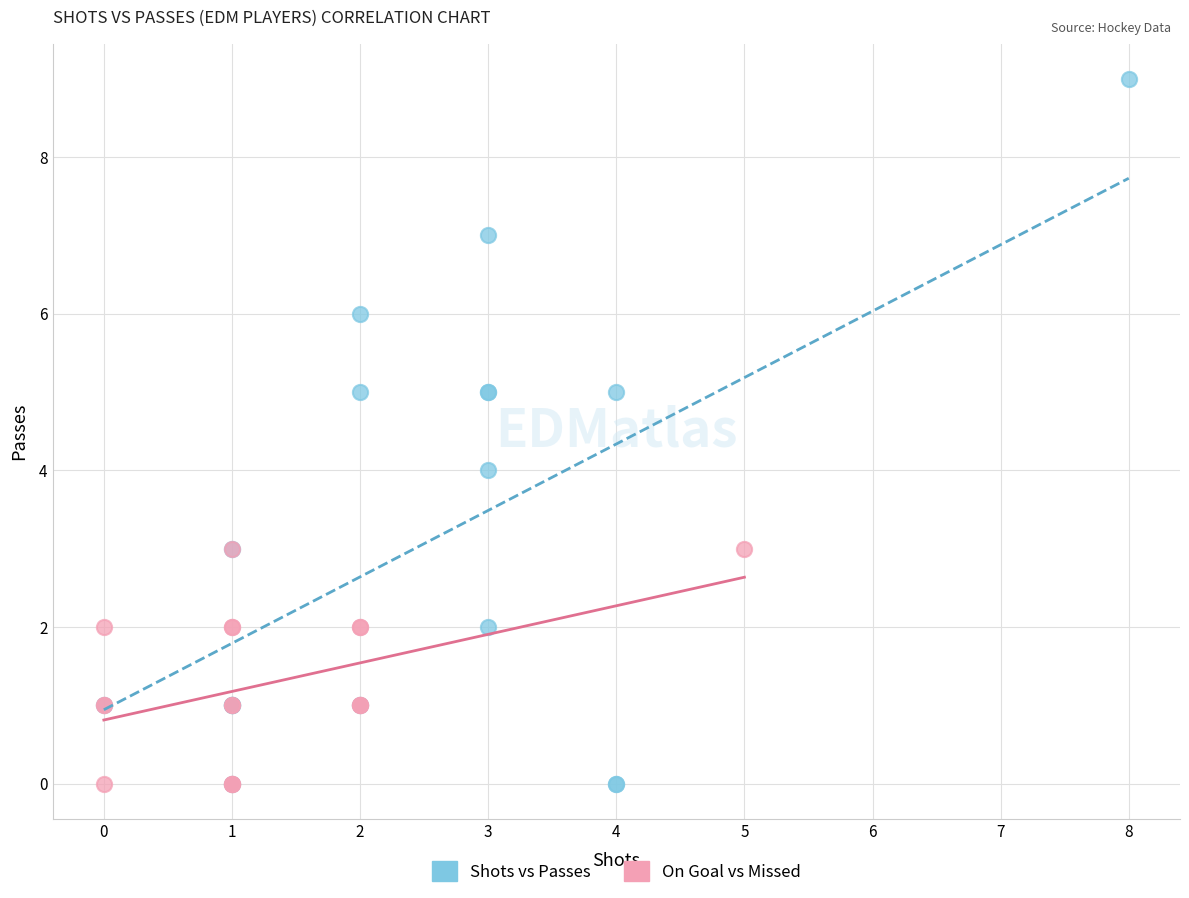

Which series reaches the maximum Y coordinate?

Shots vs Passes